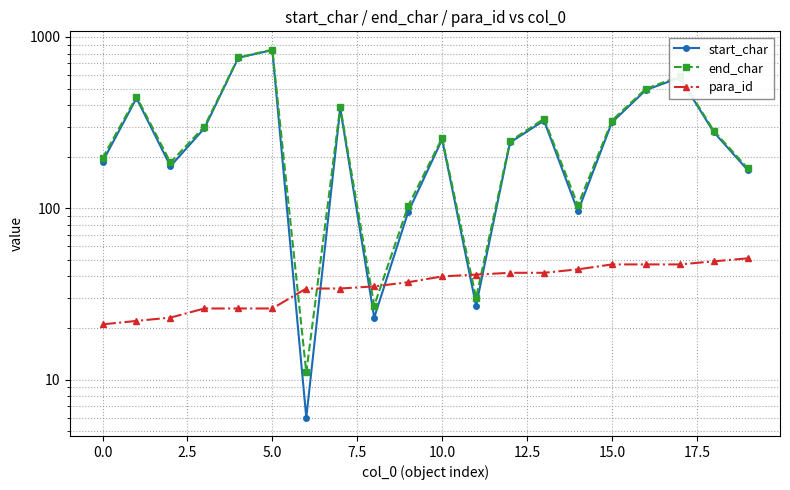

True or false: start_char has more than 0 interior local peaks.

True